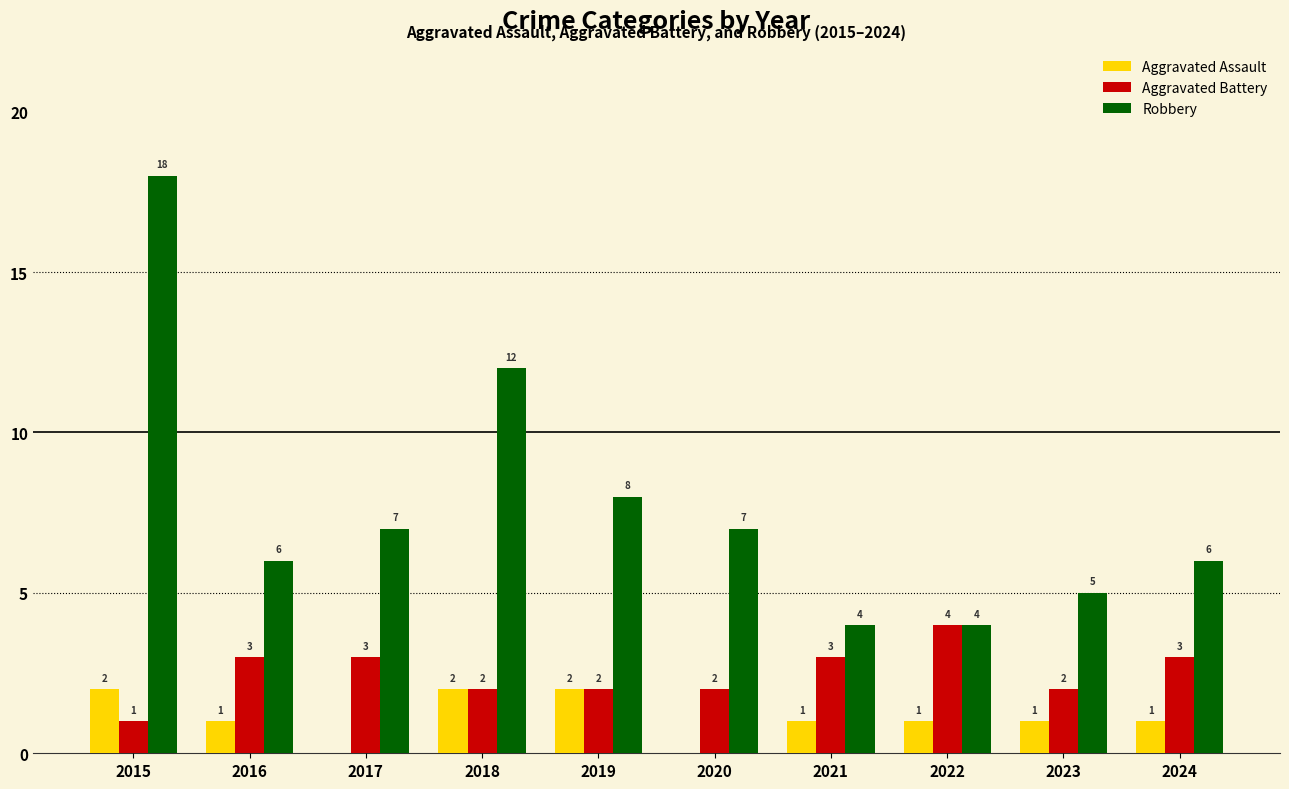

What is the spread (max minus min) of values at 2023?

4